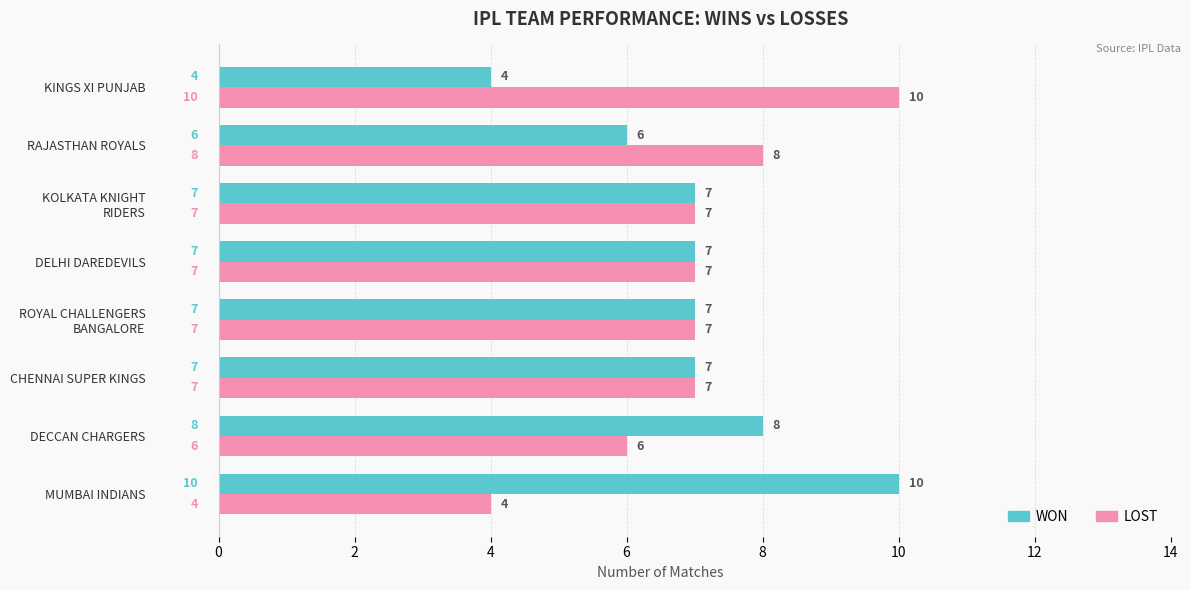

The value of WON at DELHI DAREDEVILS is 3. True or false?

False